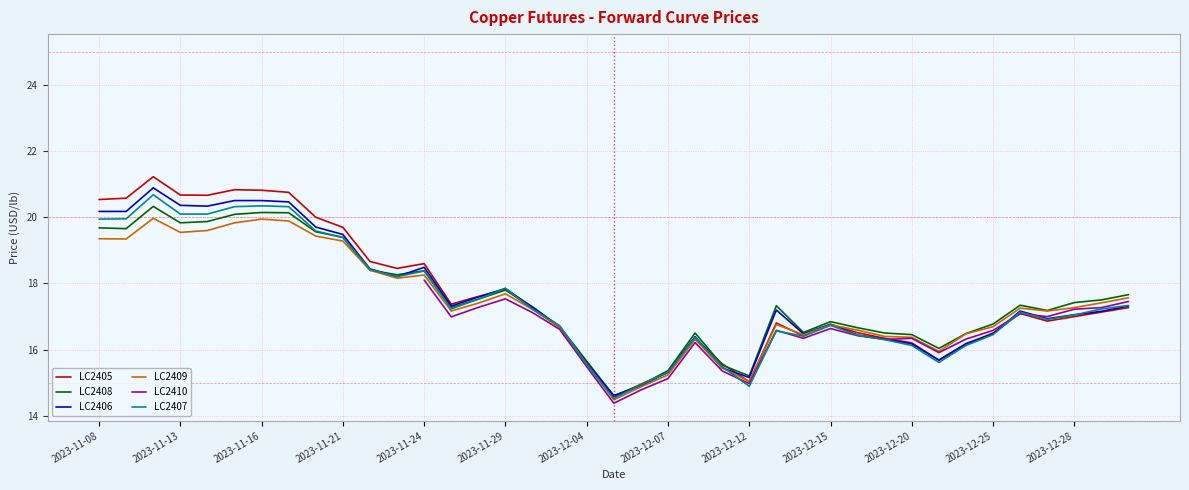

How many times do LC2407 and LC2408 cross each other?

6